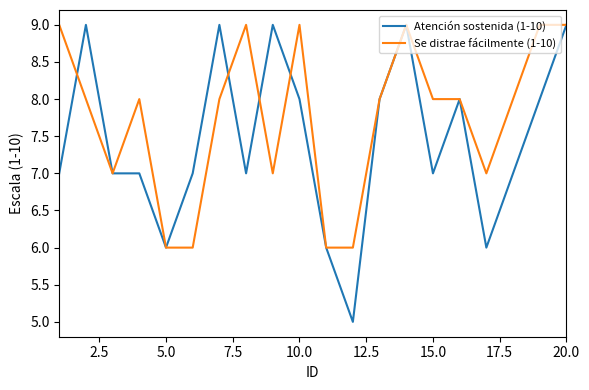

List the series in order of their overall mean, lowest first.

Atención sostenida (1-10), Se distrae fácilmente (1-10)